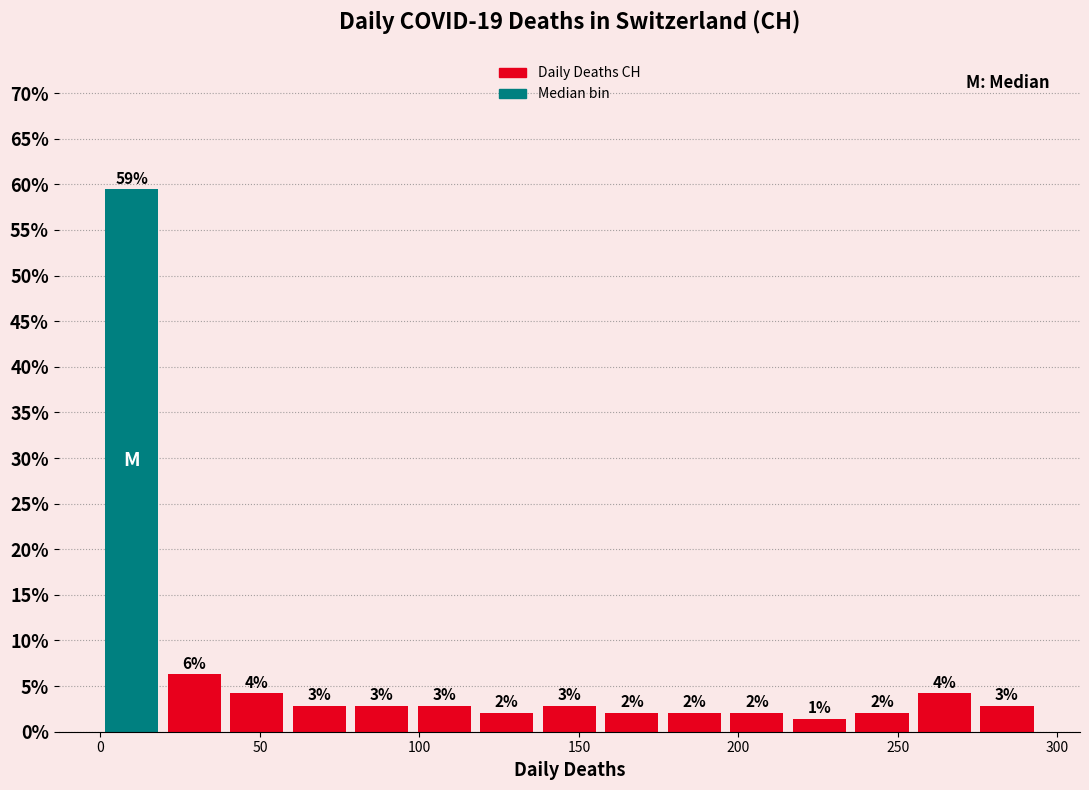

Around what value on the x-axis is the tallest bar? Give the approximate position of its centre, as read against the axis.

10